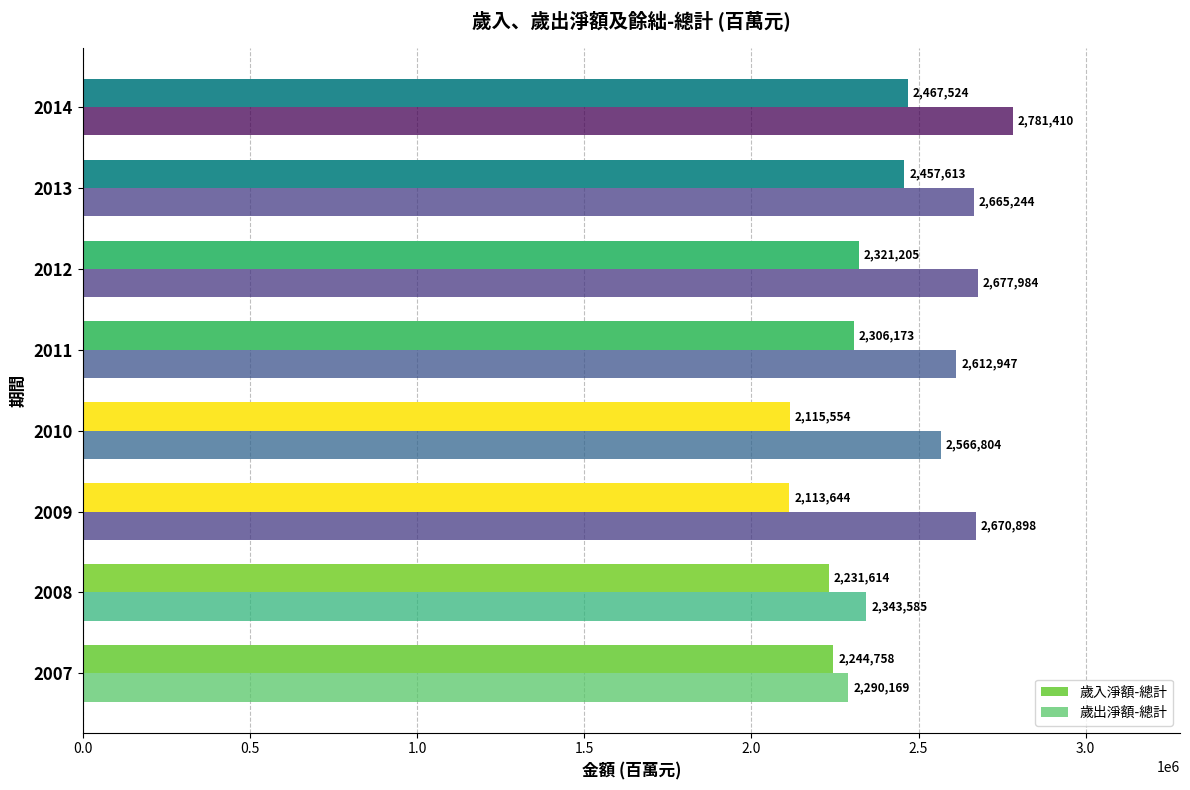

Which series has the largest total across all categories?

歲出淨額-總計